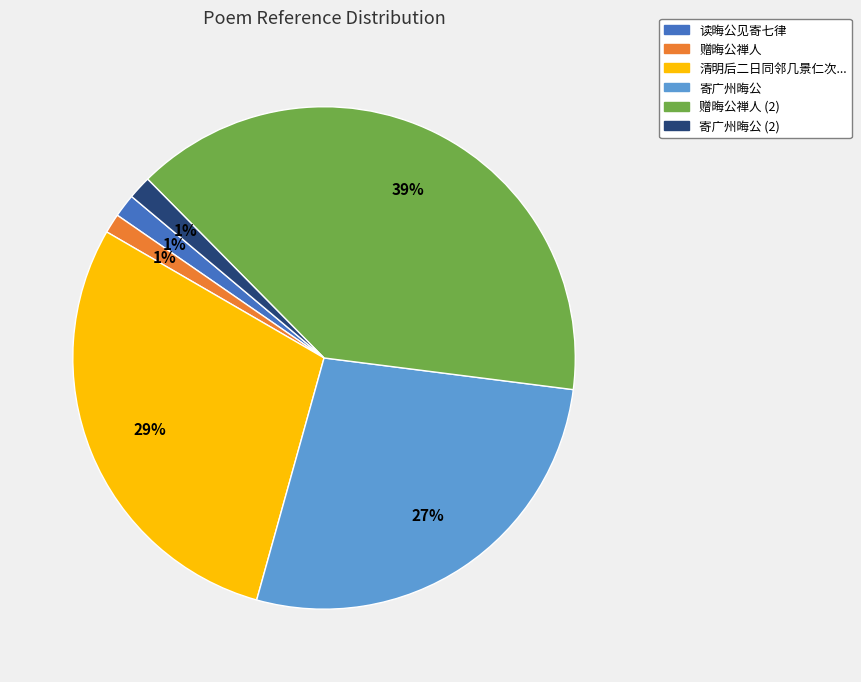

Does any single category account for the majority?

No